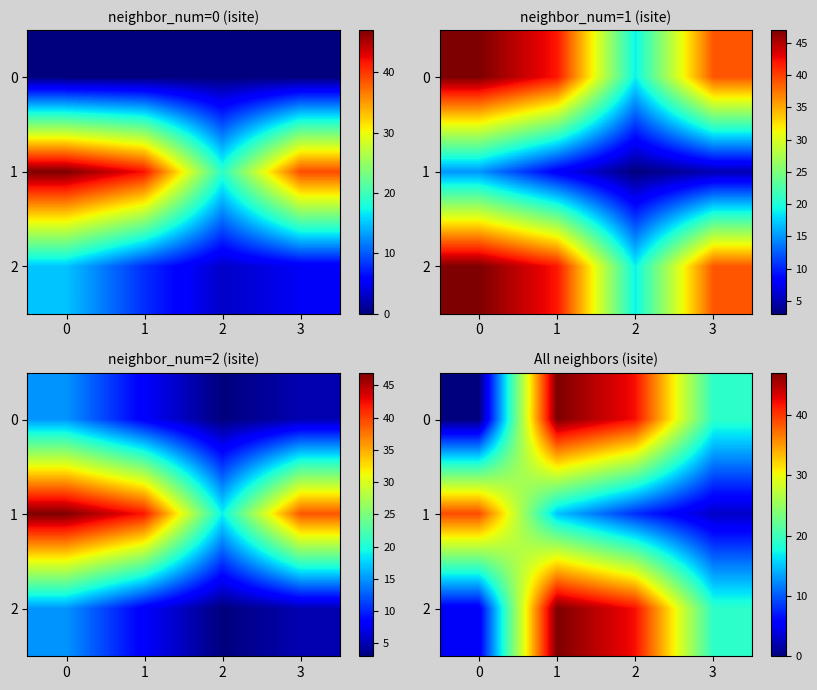

Where does the 0 series first go above 42?

1